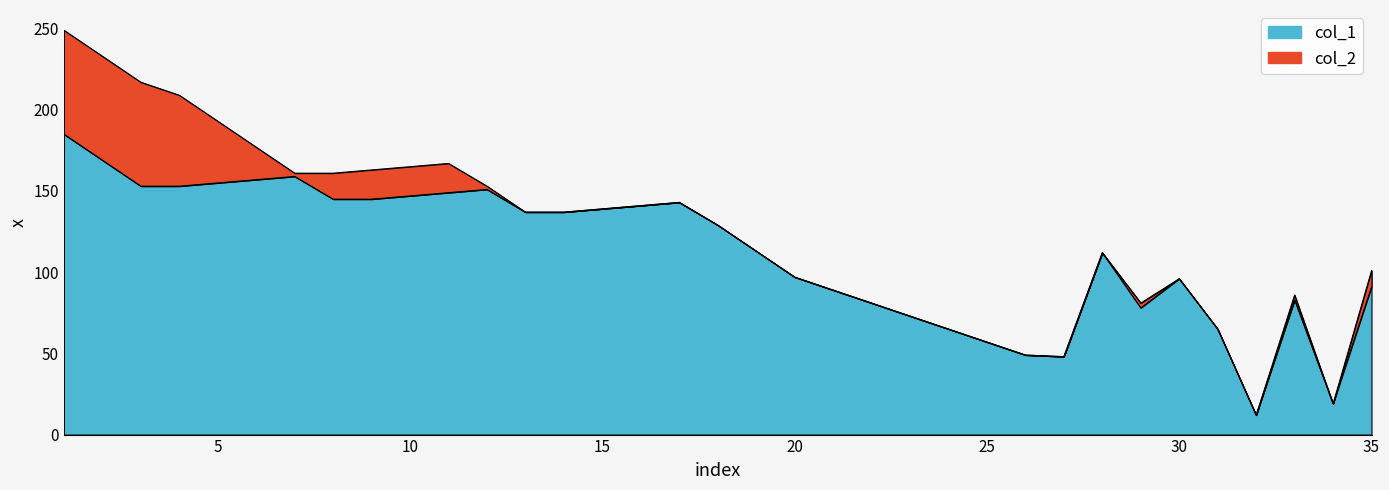

Which category has the lowest value in the col_1 series?

32